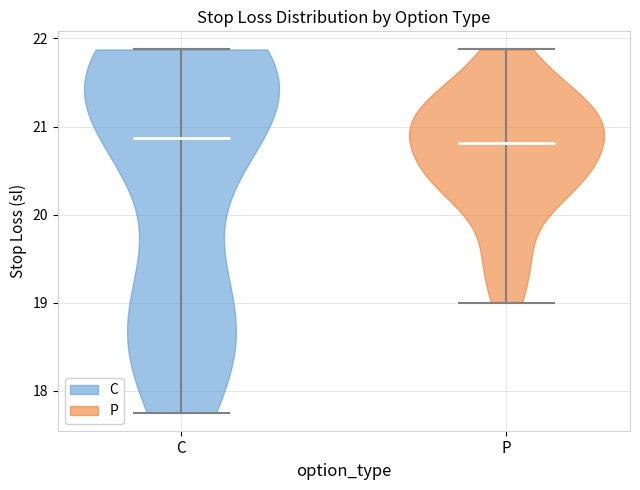

Reading left to right, read every violin against the y-axis: where its median line is, and the lowest and highest points it reaches. The values are not printed on the chart, so give them approximately, as read against the axis.

C: median line 20.9, lowest point 17.8, highest point 21.9
P: median line 20.8, lowest point 19.0, highest point 21.9